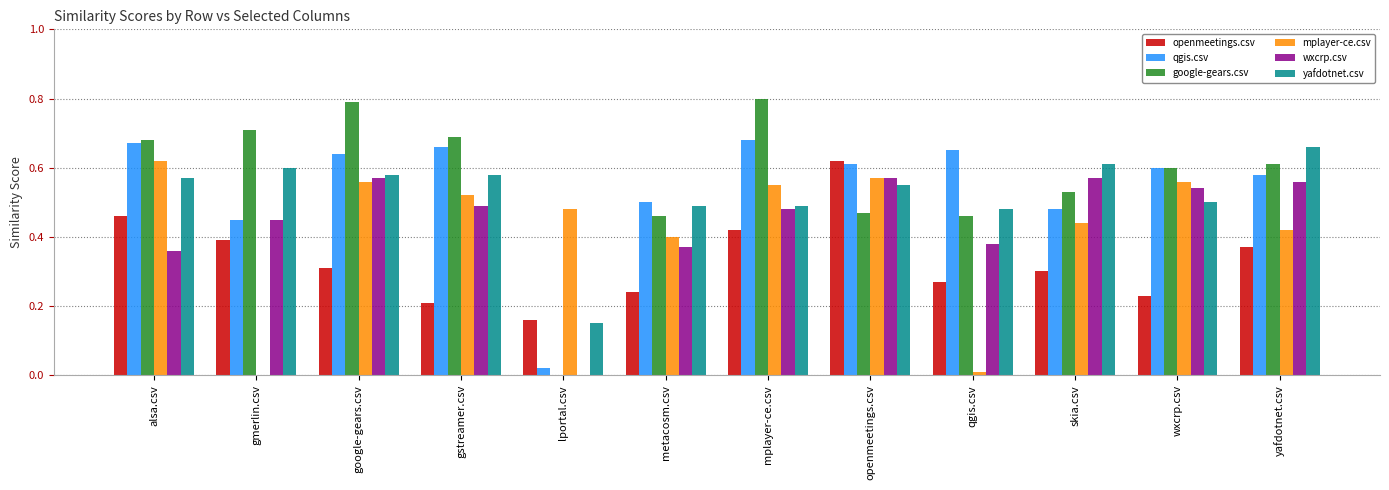

The qgis.csv series shows 0.9 at qgis.csv. True or false?

False